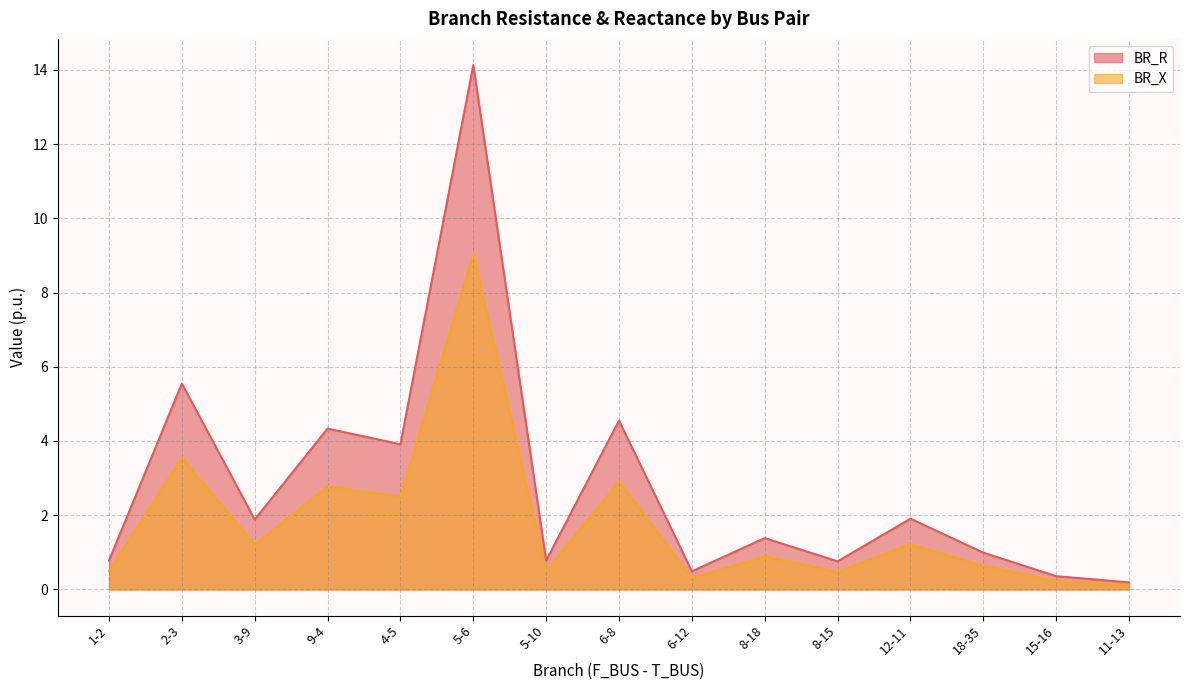

Reading right to left, list all the values displayed in this chart.

BR_R: 0.2	0.4	1.0	1.9	0.8	1.4	0.5	4.5	0.8	14.1	3.9	4.3	1.9	5.5	0.8
BR_X: 0.1	0.2	0.6	1.2	0.5	0.9	0.3	2.9	0.5	9.0	2.5	2.8	1.2	3.6	0.5